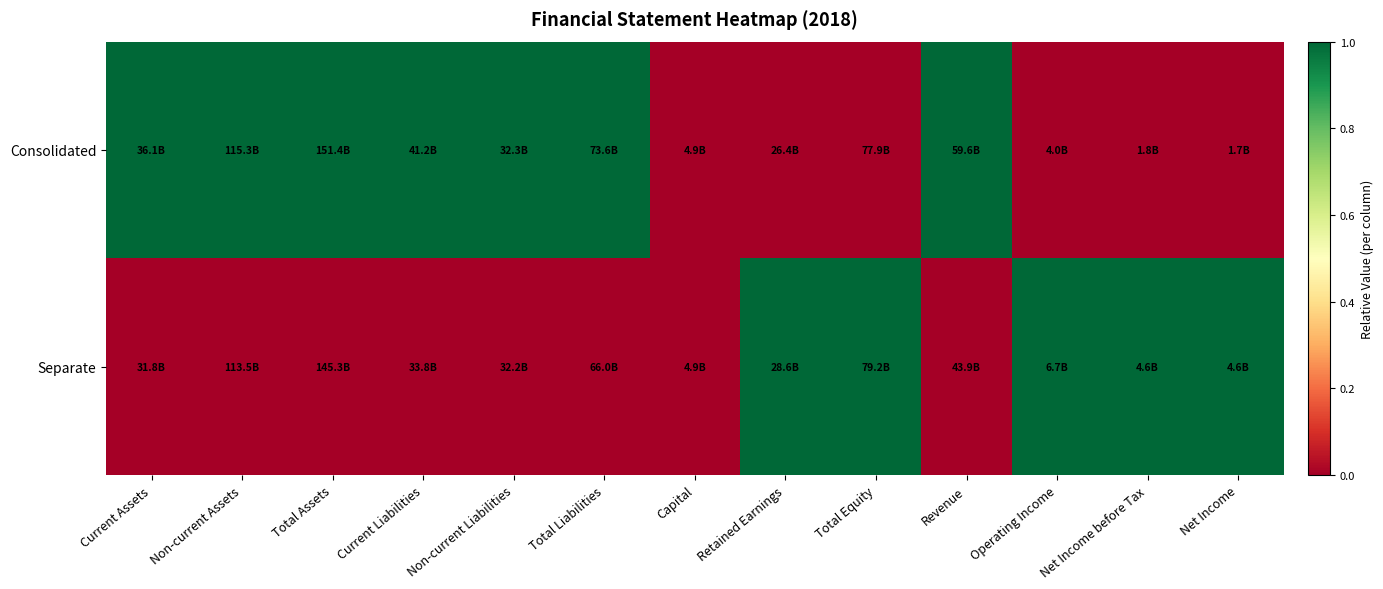

Reading left to right, what are all the values shown in this chart?

Consolidated: Current Assets=1	Non-current Assets=1	Total Assets=1	Current Liabilities=1	Non-current Liabilities=1	Total Liabilities=1	Capital=0	Retained Earnings=0	Total Equity=0	Revenue=1	Operating Income=0	Net Income before Tax=0	Net Income=0
Separate: Current Assets=0	Non-current Assets=0	Total Assets=0	Current Liabilities=0	Non-current Liabilities=0	Total Liabilities=0	Capital=0	Retained Earnings=1	Total Equity=1	Revenue=0	Operating Income=1	Net Income before Tax=1	Net Income=1